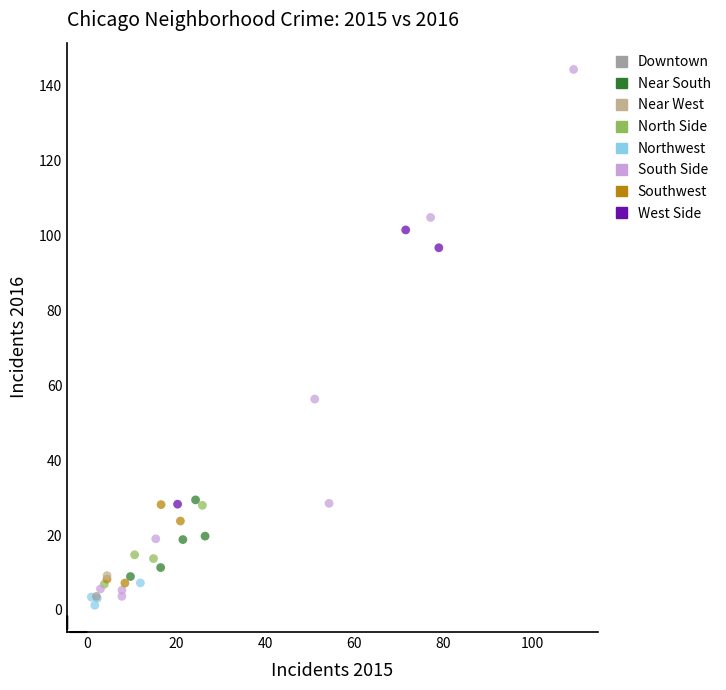

Which series reaches the maximum Y coordinate?

South Side